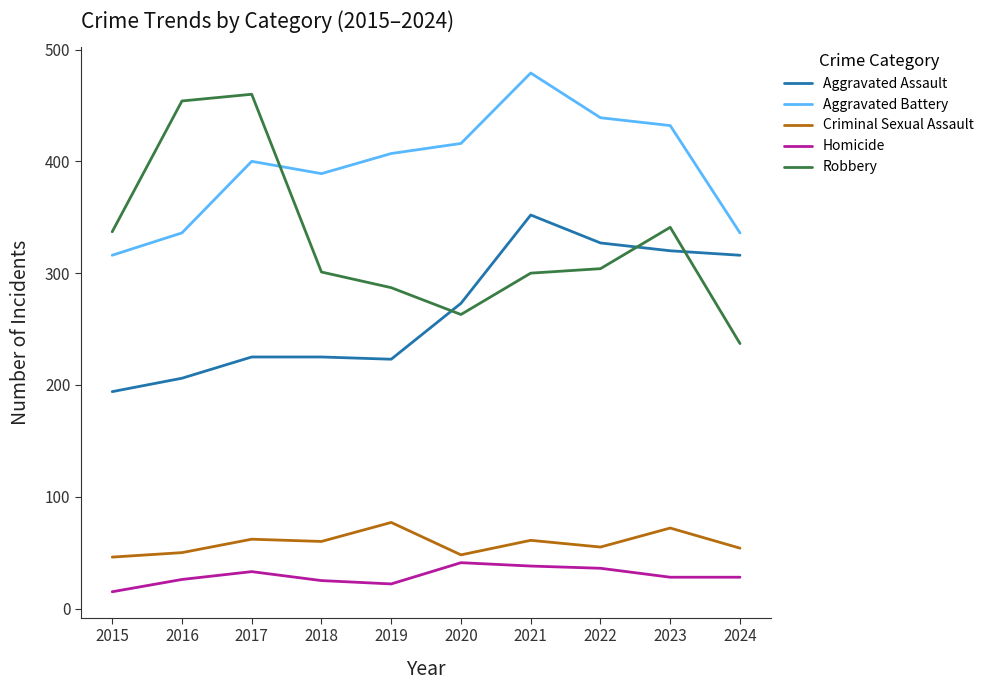

What is the minimum value for Criminal Sexual Assault?

46